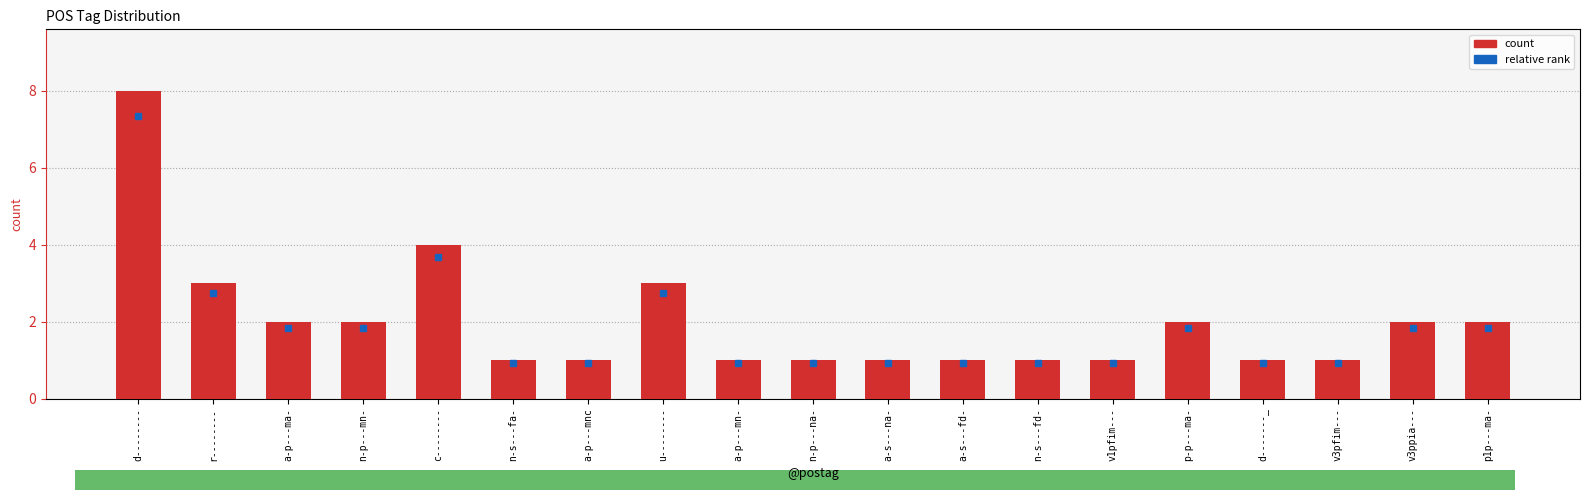

The chart shows a value of 2 at a-p---ma-. True or false?

True